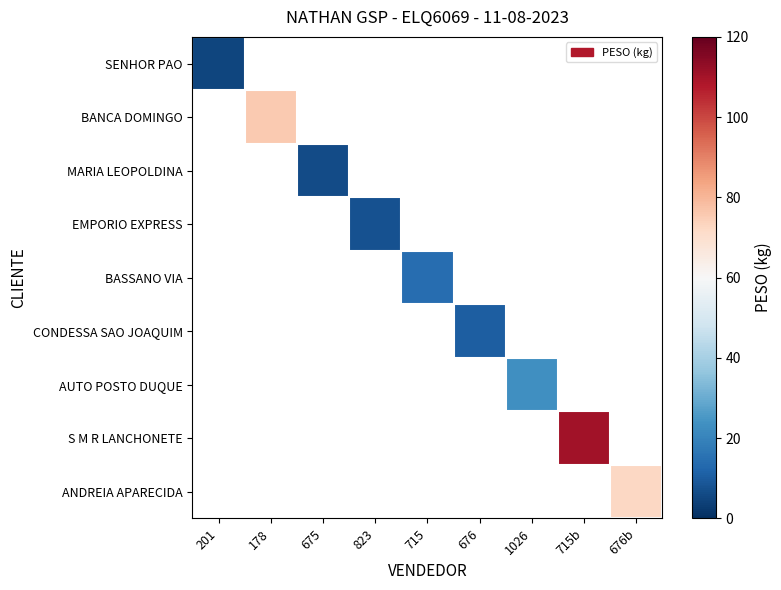

How many positive values does the EMPORIO EXPRESS series have?

1